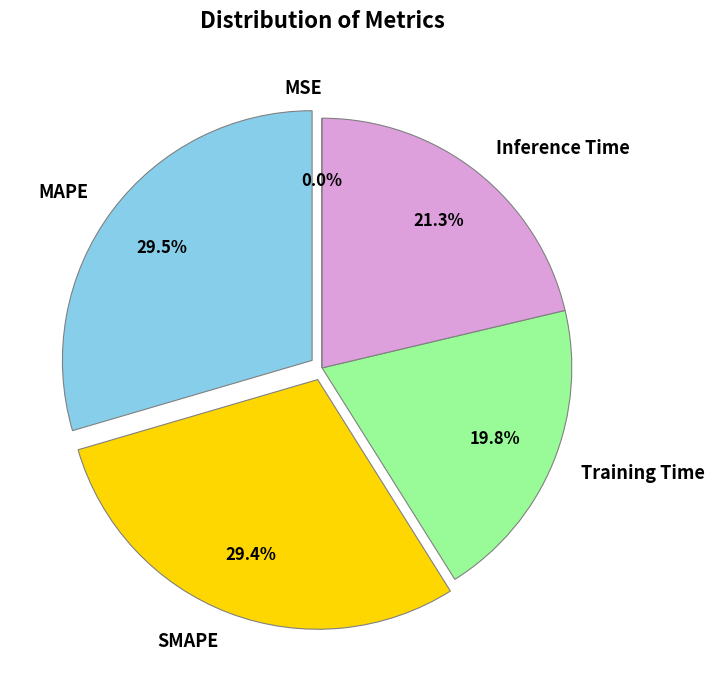

What portion of the pie excludes Inference Time?

78.7%